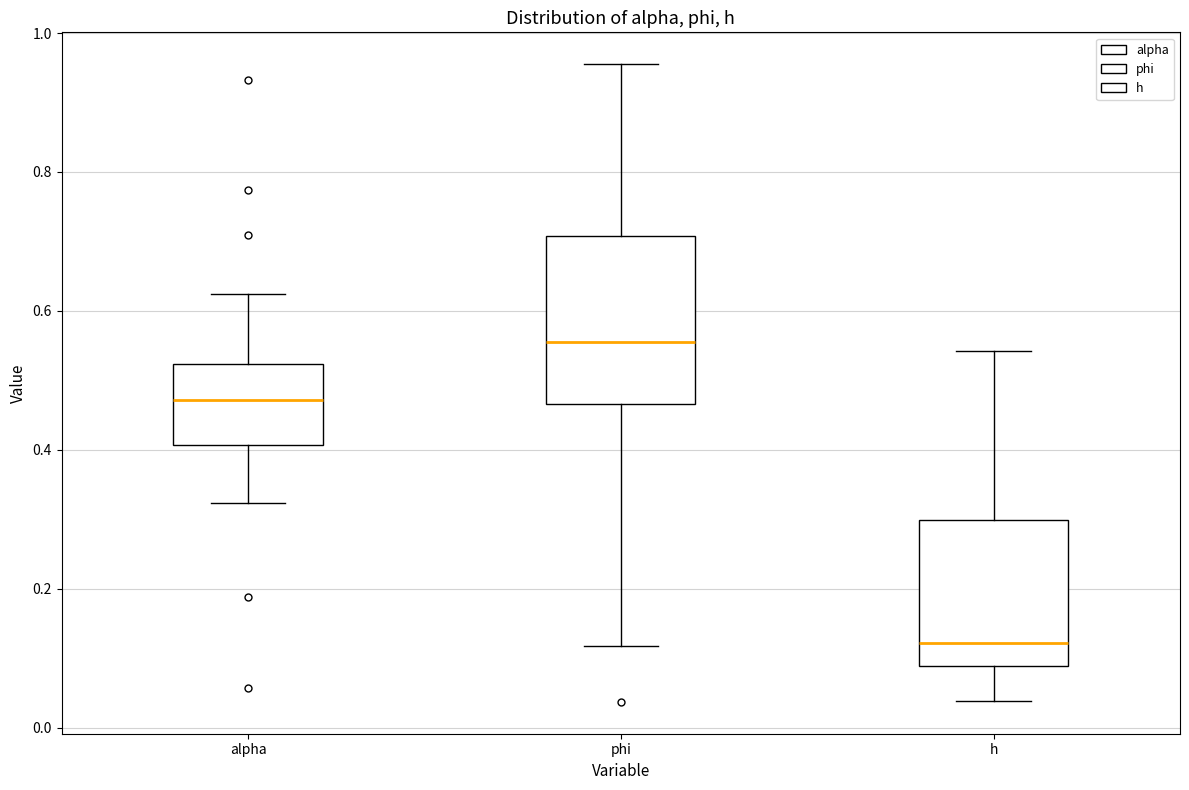

Which box has the highest median line?

phi